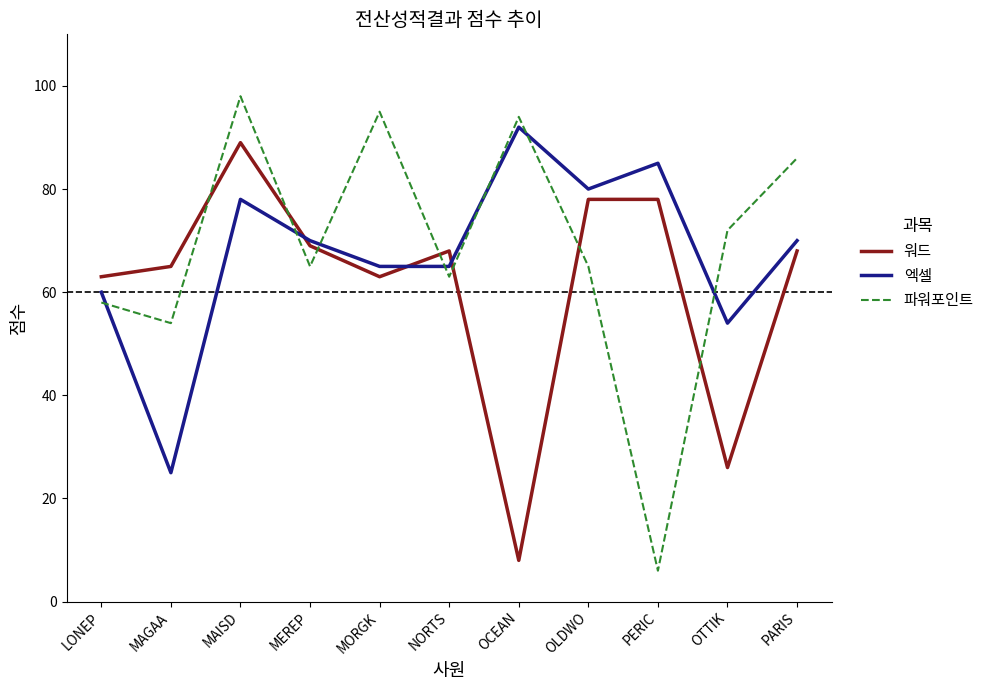

How many lines are shown in the chart?

3